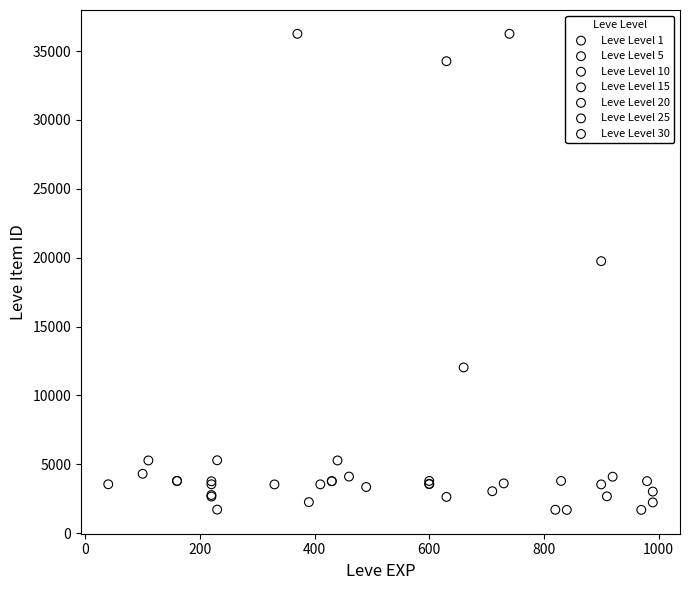

What are all the series names shown in the legend?

Leve Level 1, Leve Level 5, Leve Level 10, Leve Level 15, Leve Level 20, Leve Level 25, Leve Level 30